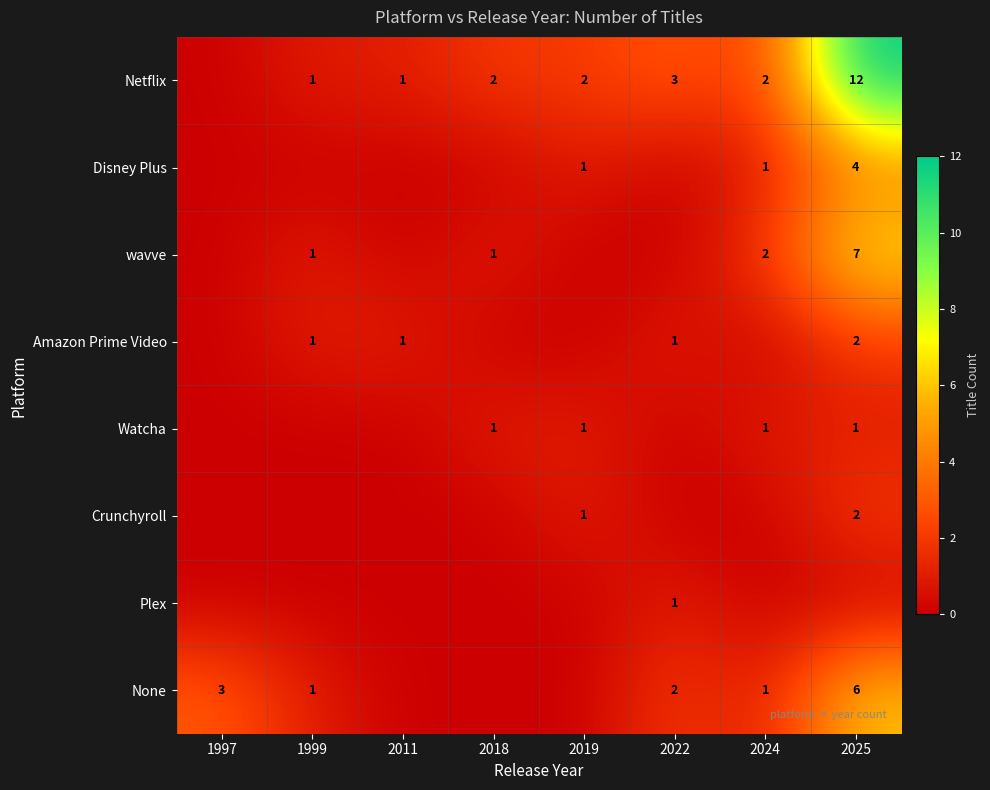

At how many categories does at least one series exceed 9?

1